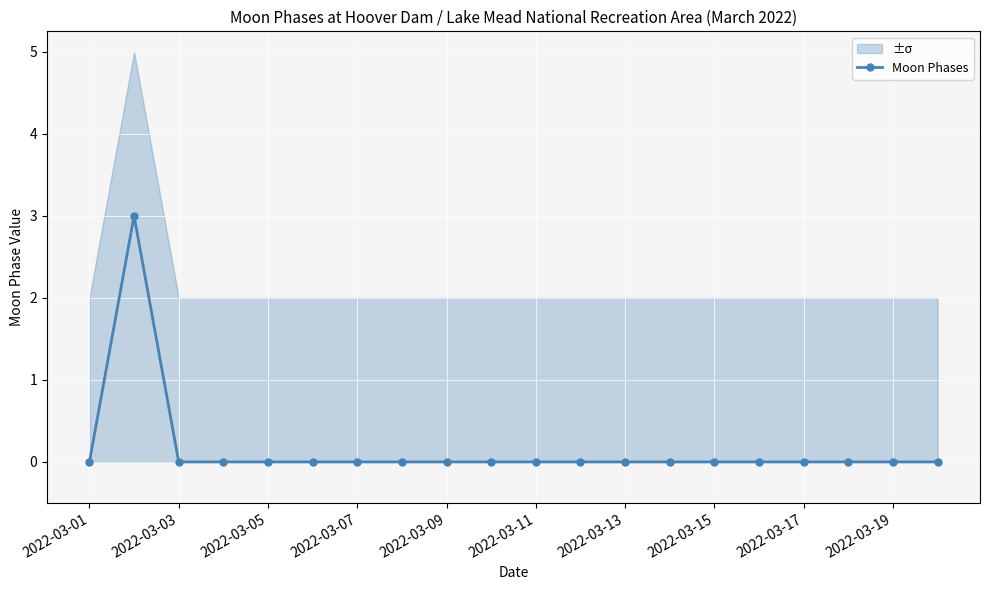

What is the greatest value displayed?

3